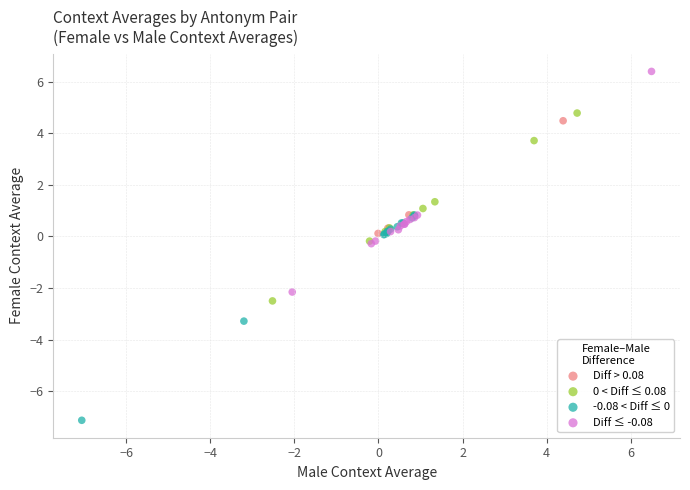

Which series has the widest spread of Y values?

Diff ≤ -0.08